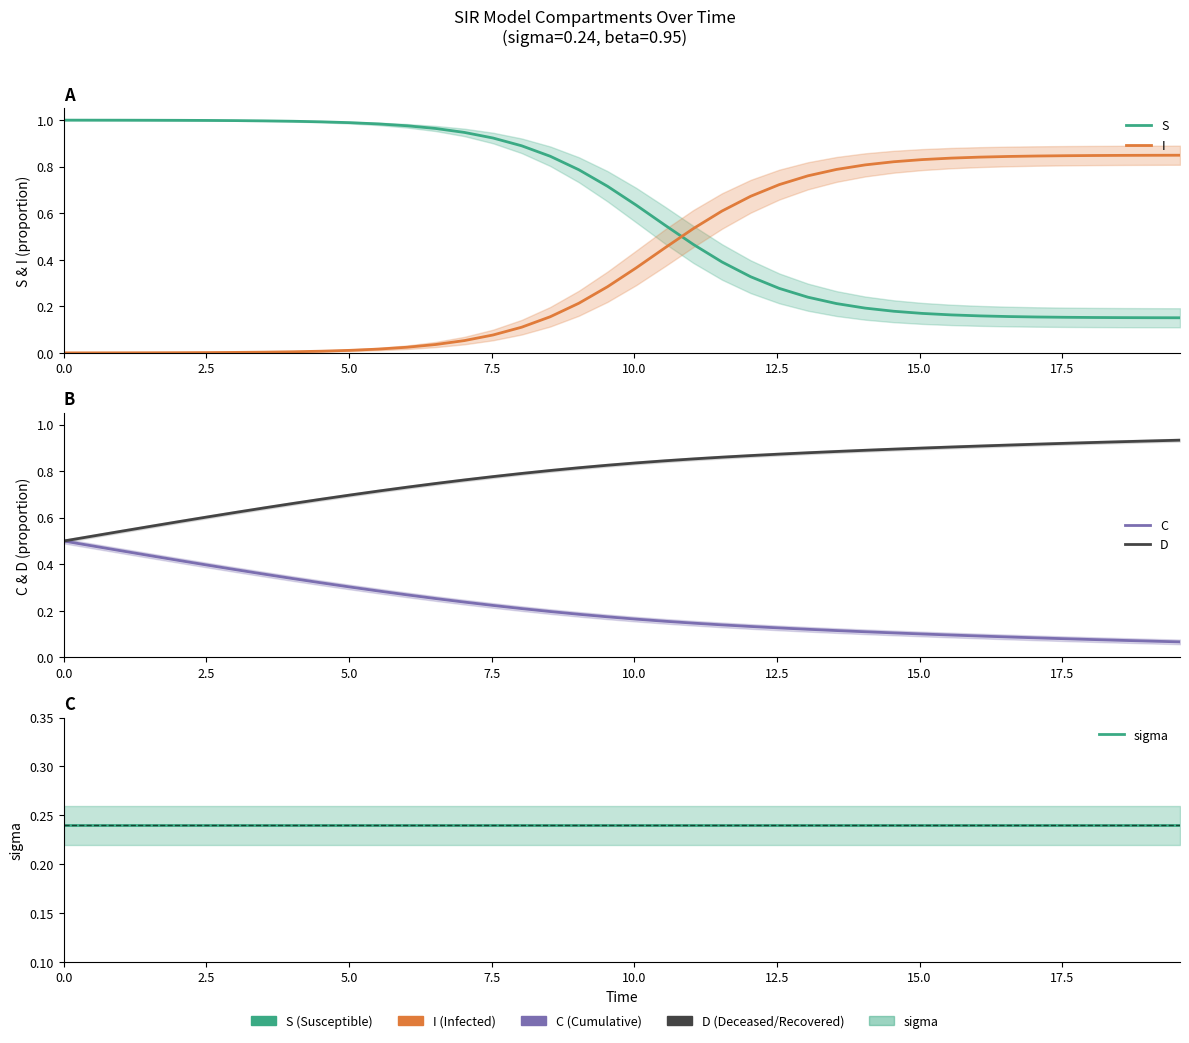

Reading left to right, list all the values displayed in this chart.

S: 1.0	1.0	1.0	1.0	1.0	1.0	1.0	1.0	1.0	1.0	1.0	1.0	1.0	1.0	0.9	0.9	0.9	0.8	0.8	0.7	0.6	0.5	0.5	0.4	0.3	0.3	0.2	0.2	0.2	0.2	0.2	0.2	0.2	0.2	0.2	0.2	0.2	0.2	0.2	0.2
I: 0.0	0.0	0.0	0.0	0.0	0.0	0.0	0.0	0.0	0.0	0.0	0.0	0.0	0.0	0.1	0.1	0.1	0.2	0.2	0.3	0.4	0.5	0.5	0.6	0.7	0.7	0.8	0.8	0.8	0.8	0.8	0.8	0.8	0.8	0.8	0.8	0.8	0.8	0.8	0.8
C: 0.5	0.5	0.5	0.4	0.4	0.4	0.4	0.4	0.3	0.3	0.3	0.3	0.3	0.3	0.2	0.2	0.2	0.2	0.2	0.2	0.2	0.2	0.1	0.1	0.1	0.1	0.1	0.1	0.1	0.1	0.1	0.1	0.1	0.1	0.1	0.1	0.1	0.1	0.1	0.1
D: 0.5	0.5	0.5	0.6	0.6	0.6	0.6	0.6	0.7	0.7	0.7	0.7	0.7	0.7	0.8	0.8	0.8	0.8	0.8	0.8	0.8	0.8	0.9	0.9	0.9	0.9	0.9	0.9	0.9	0.9	0.9	0.9	0.9	0.9	0.9	0.9	0.9	0.9	0.9	0.9
sigma: 0.2	0.2	0.2	0.2	0.2	0.2	0.2	0.2	0.2	0.2	0.2	0.2	0.2	0.2	0.2	0.2	0.2	0.2	0.2	0.2	0.2	0.2	0.2	0.2	0.2	0.2	0.2	0.2	0.2	0.2	0.2	0.2	0.2	0.2	0.2	0.2	0.2	0.2	0.2	0.2